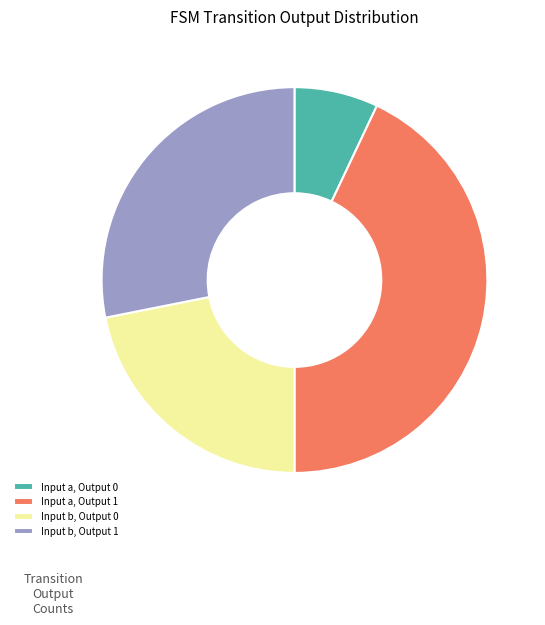

The Input a, Output 0 slice represents 1% of the pie. True or false?

False